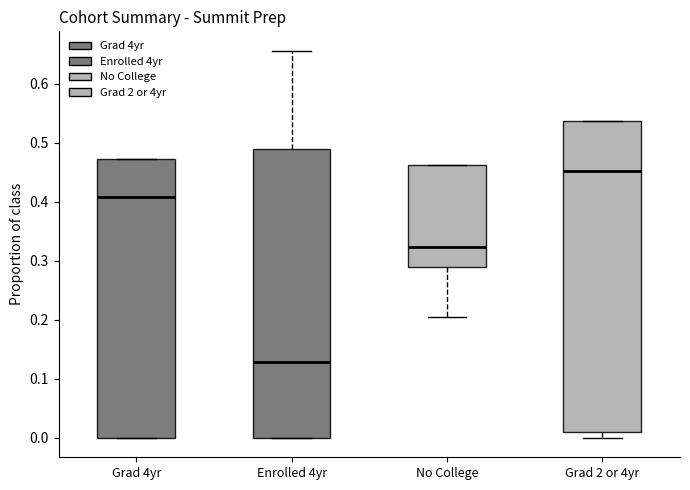

Comparing the boxes themselves (not the whiskers), which one is the tallest?

Grad 2 or 4yr